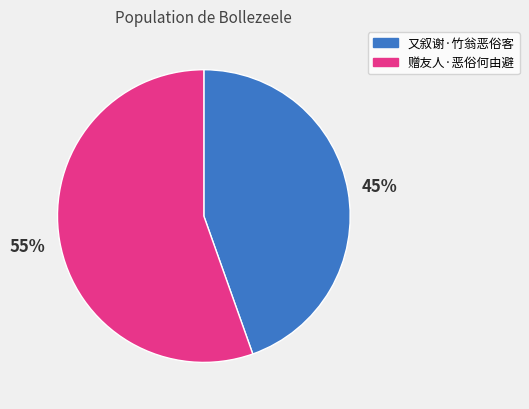

What is the largest slice in the pie chart?

赠友人·恶俗何由避